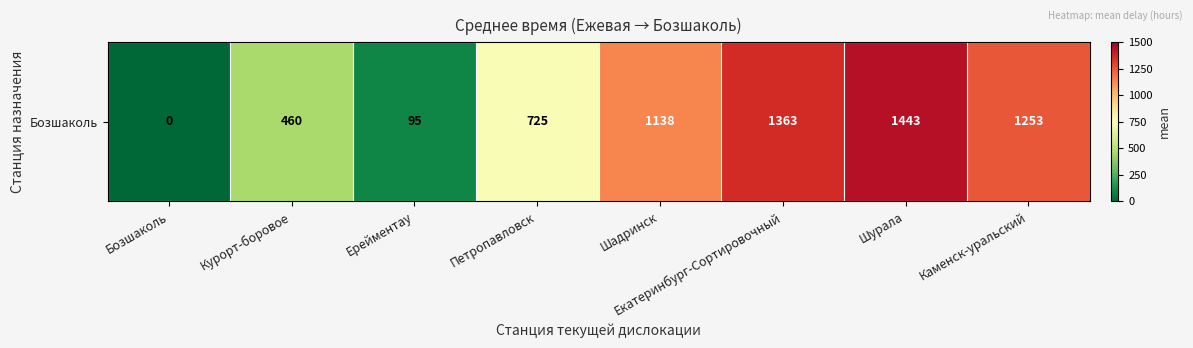

Count the number of data series in this chart.

1